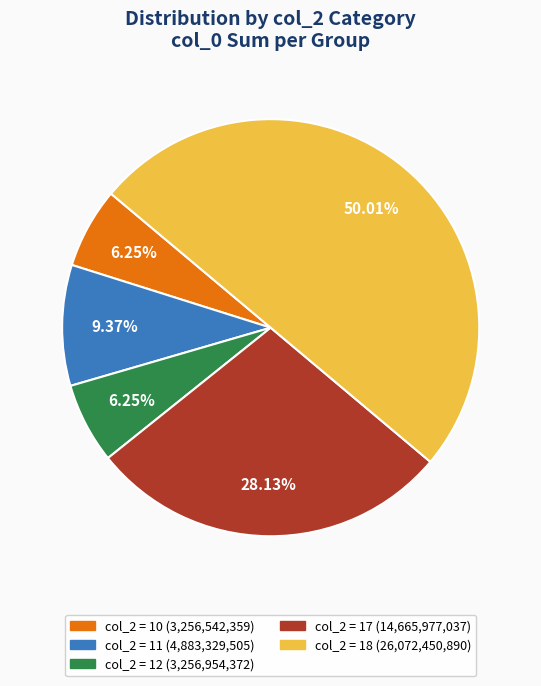

How many segments does this pie chart have?

5